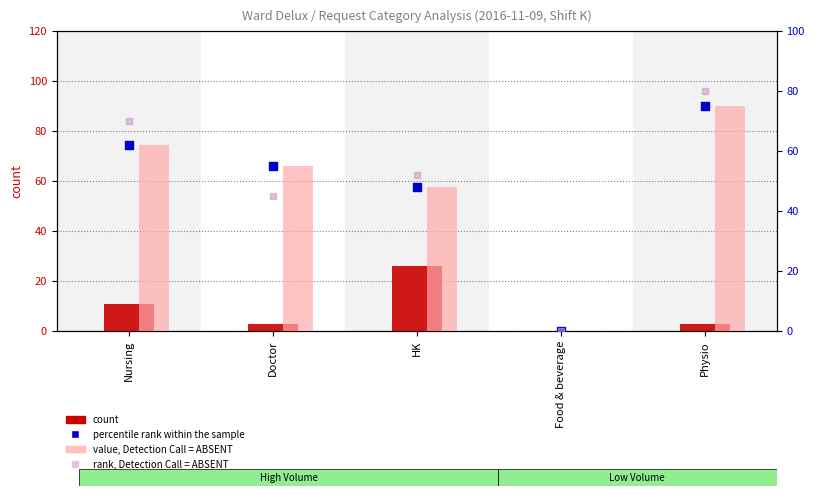

Which series has the largest total across all categories?

rank, Detection Call = ABSENT